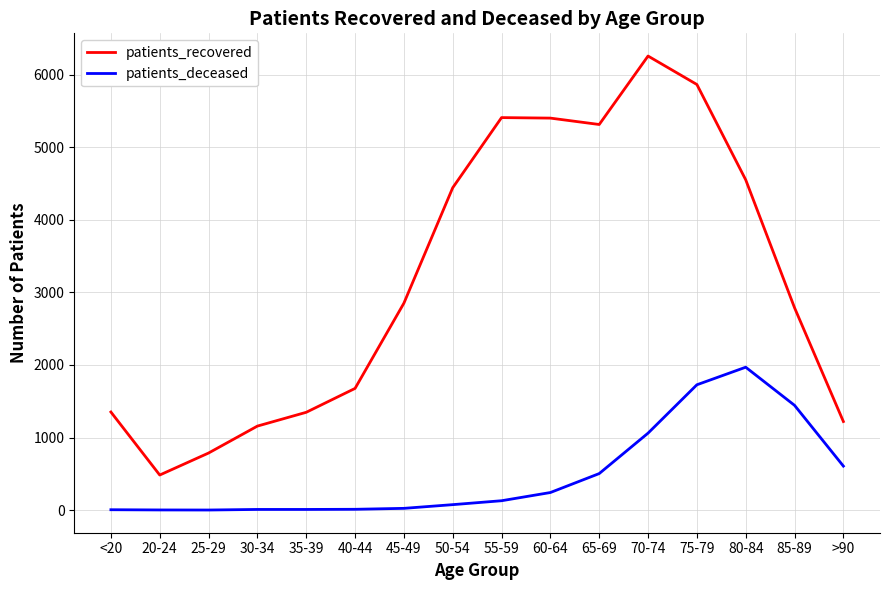

What is the highest value of the patients_recovered series?

6255